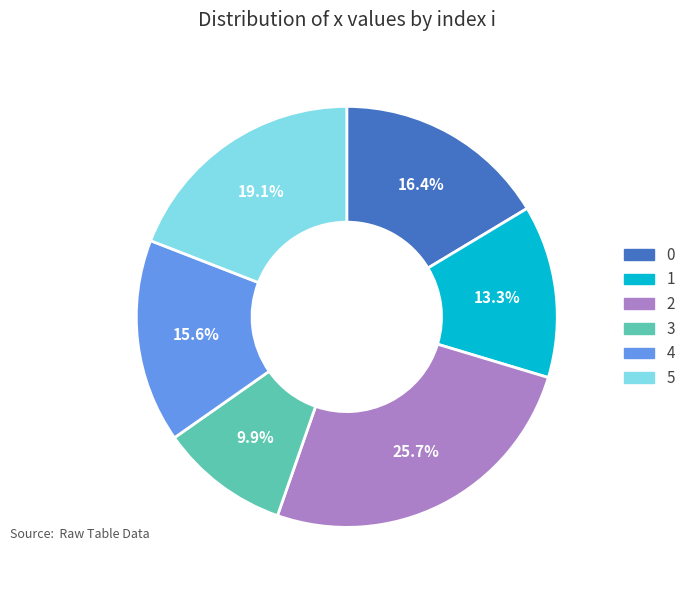

To the nearest percent, what is the average slice percentage?

17%